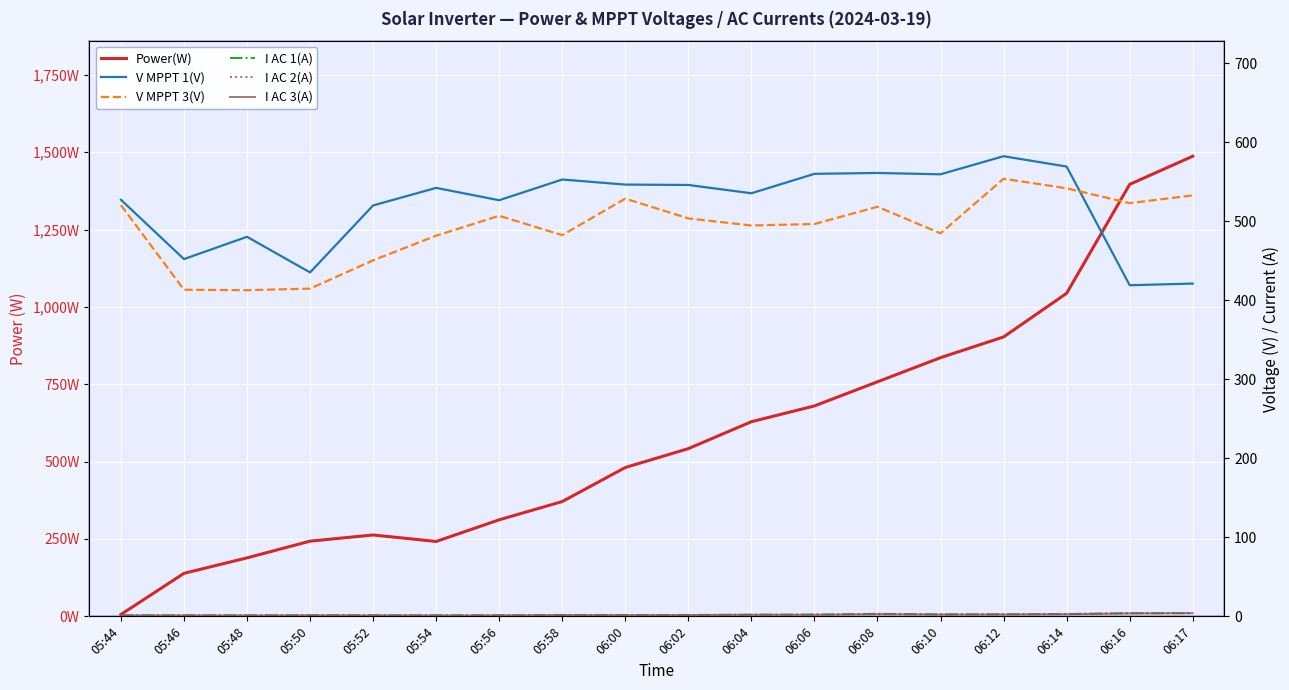

True or false: I AC 2(A) has more than 2 points higher than both neighbors.

False